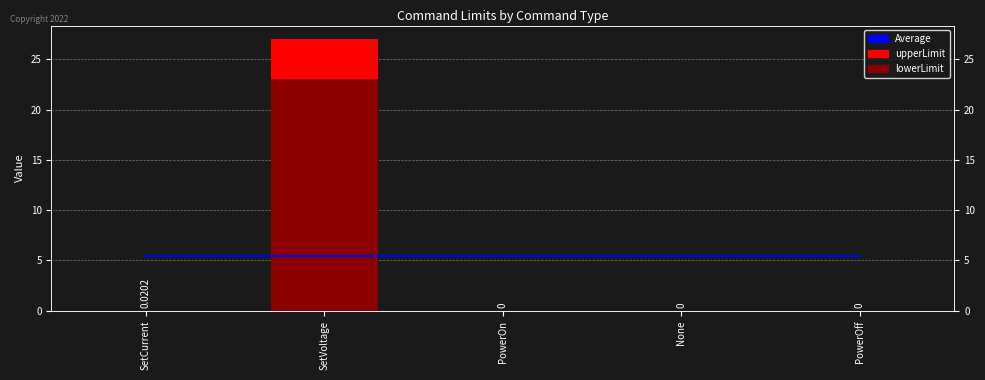

Reading left to right, list all the values displayed in this chart.

Average: SetCurrent=5.4	SetVoltage=5.4	PowerOn=5.4	None=5.4	PowerOff=5.4
upperLimit: SetCurrent=0.0	SetVoltage=27.0	PowerOn=0.0	None=0.0	PowerOff=0.0
lowerLimit: SetCurrent=0.0	SetVoltage=23.0	PowerOn=0.0	None=0.0	PowerOff=0.0